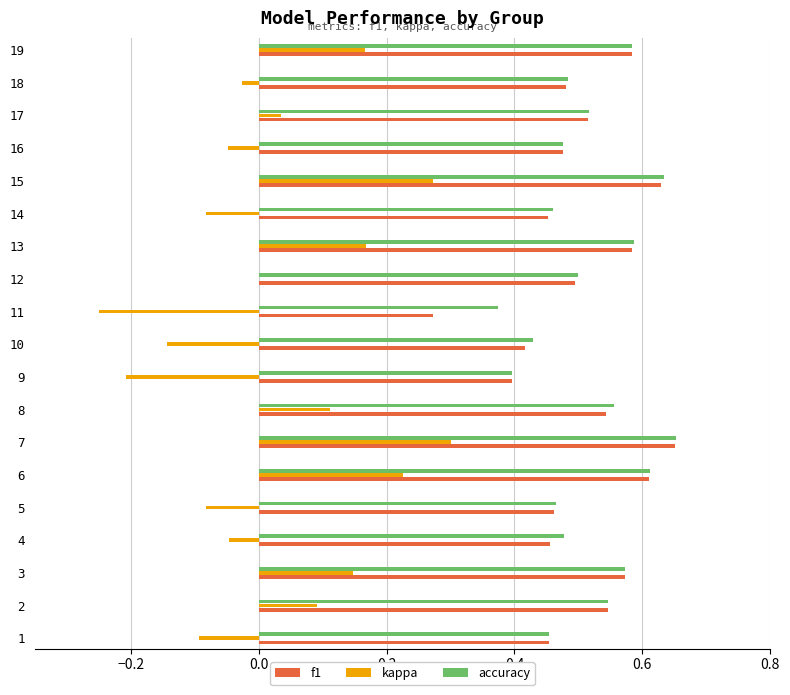

The kappa series shows -0.1 at 1. True or false?

True